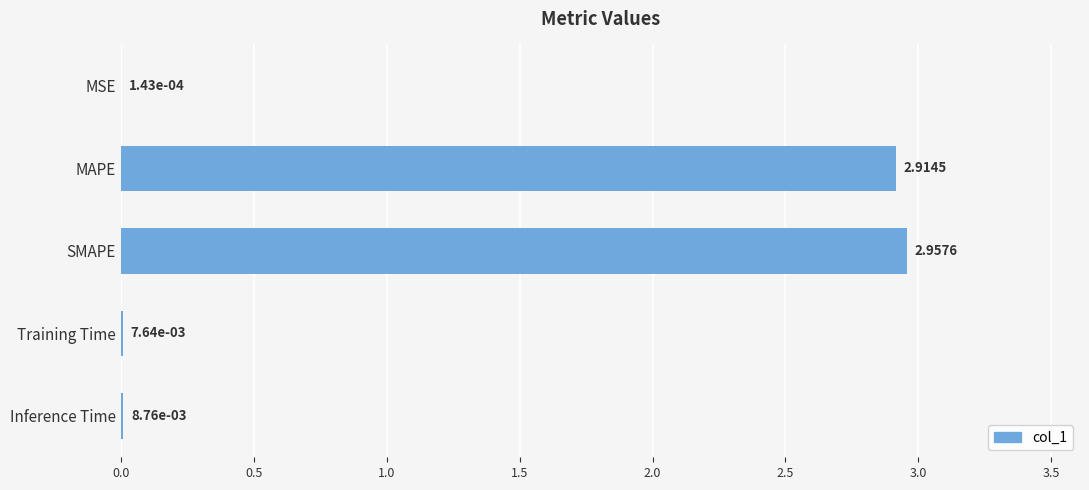

What is the sum of all values?

5.9